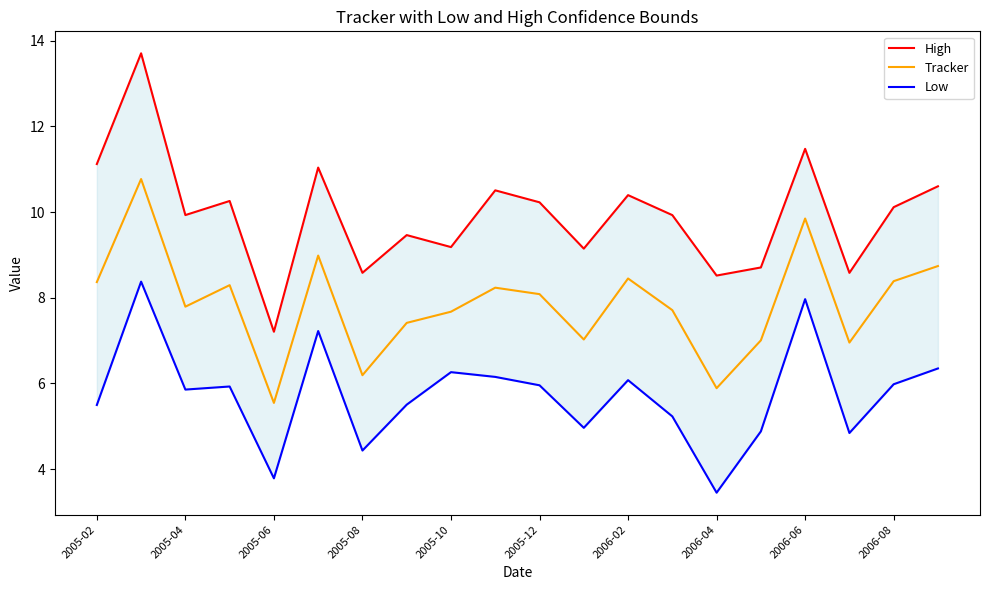

Which category has the lowest value in the Tracker series?

2005-06